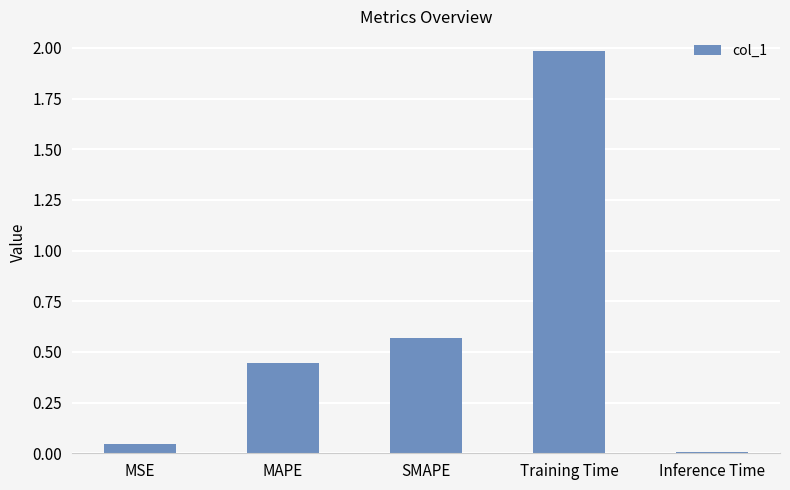

What is the label of the 2nd bar from the left?

MAPE